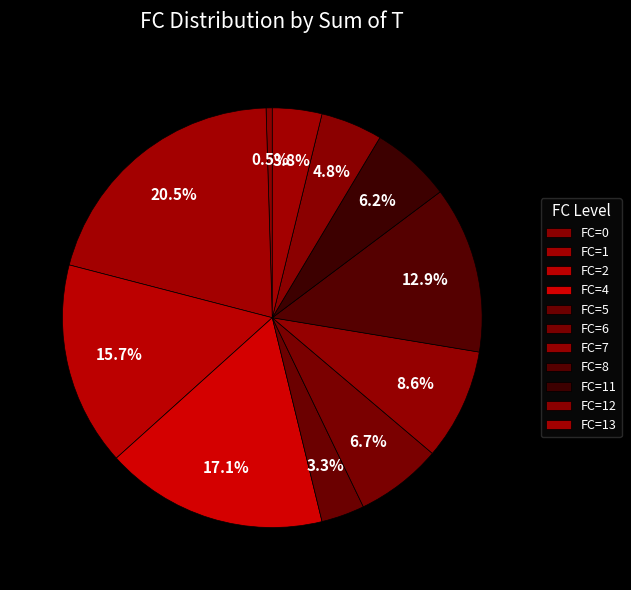

How many slices are in this pie chart?

11